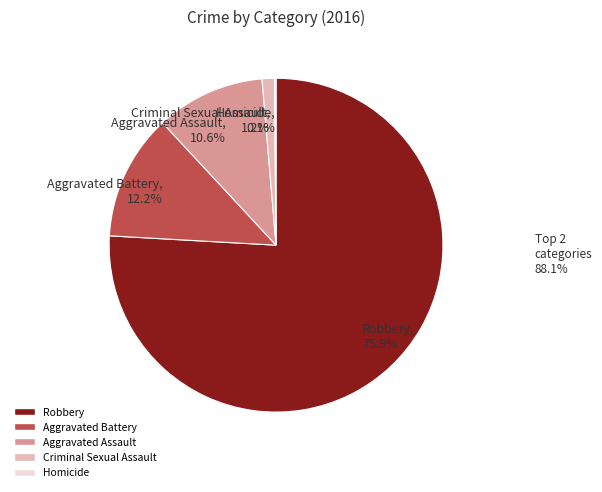

Combined, what portion of the pie is Aggravated Battery, 12.2% and Criminal Sexual Assault, 1.2%?

13.4%